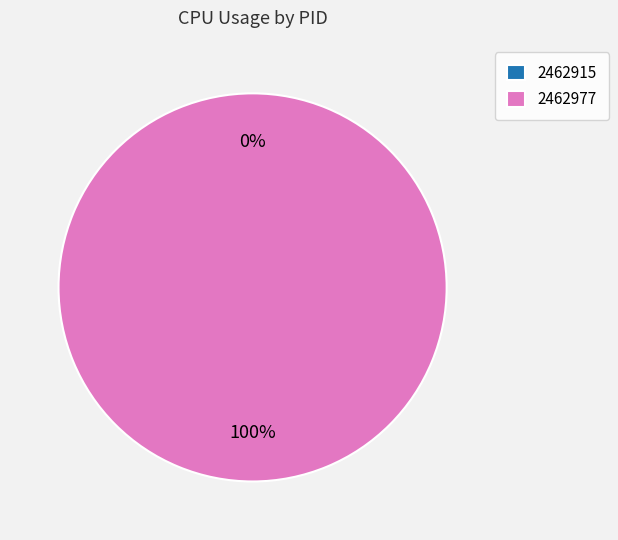

To the nearest percent, what is the difference between the largest and smallest slice percentages?

100%